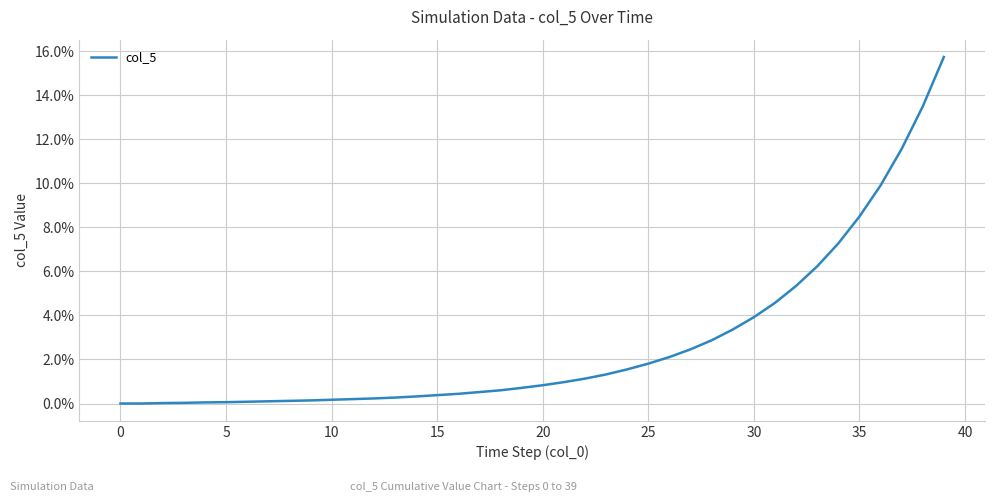

What is the greatest value displayed?

15.7